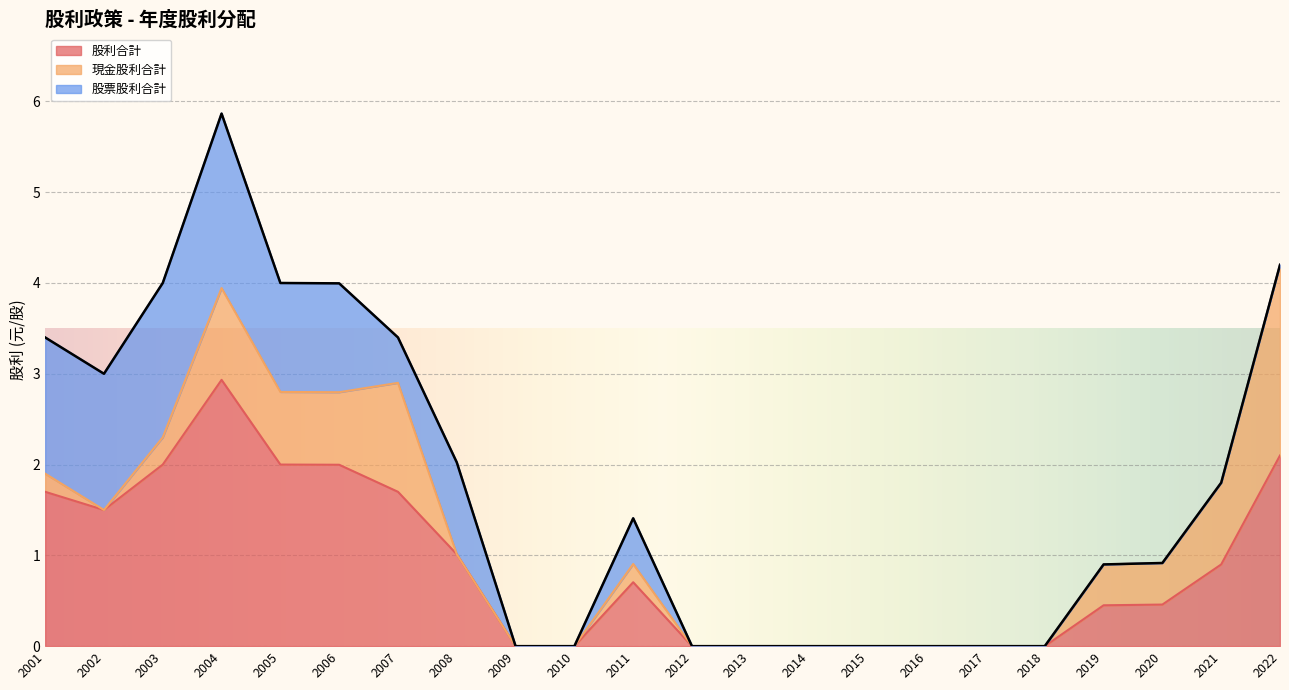

List the series in order of their overall mean, lowest first.

現金股利合計, 股票股利合計, 股利合計